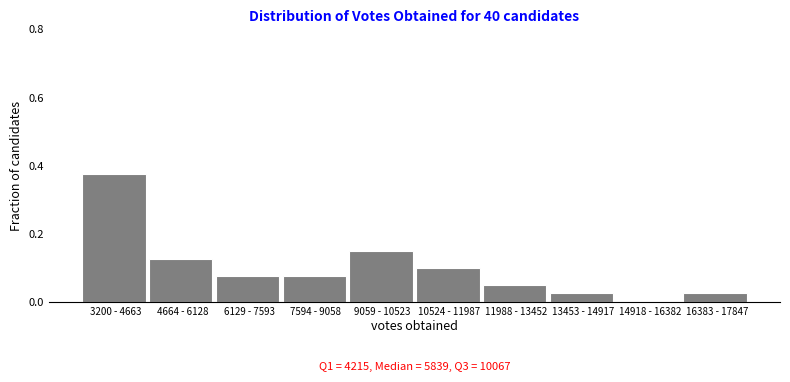

Which has a higher value, 14918 - 16382 or 9059 - 10523?

9059 - 10523